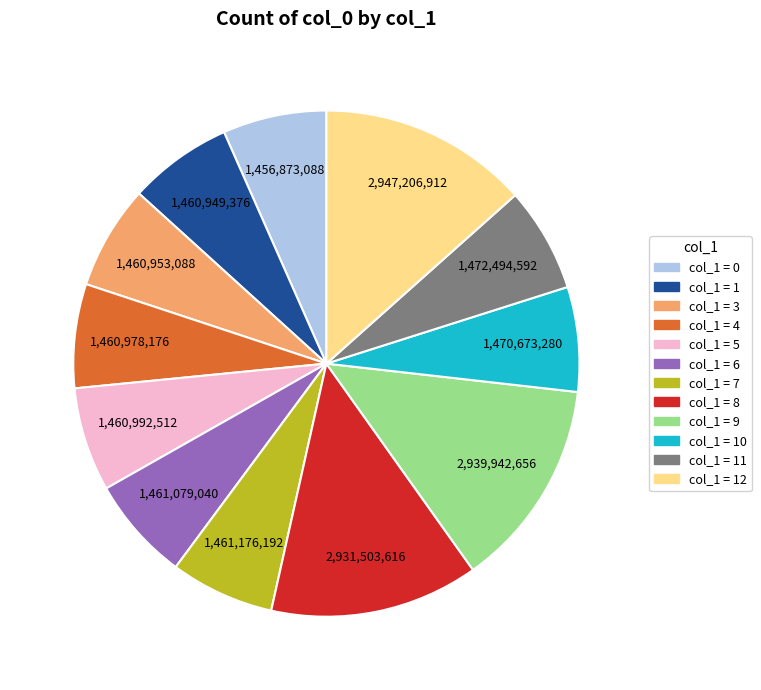

Is there a majority slice in this chart?

No